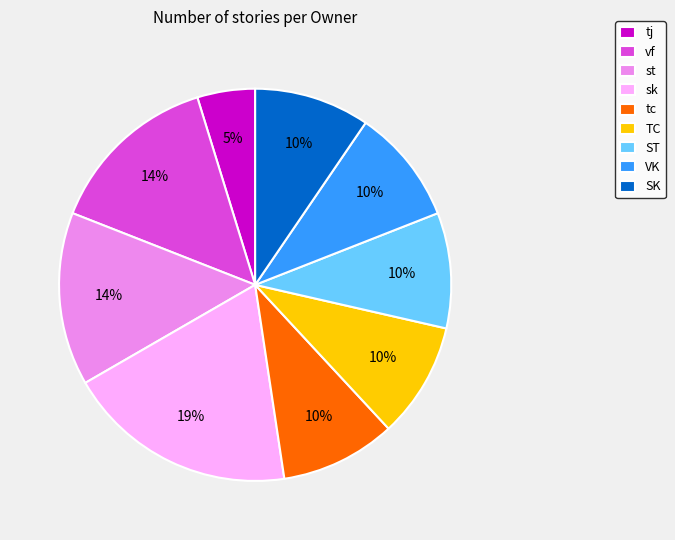

Which slice is the largest?

sk